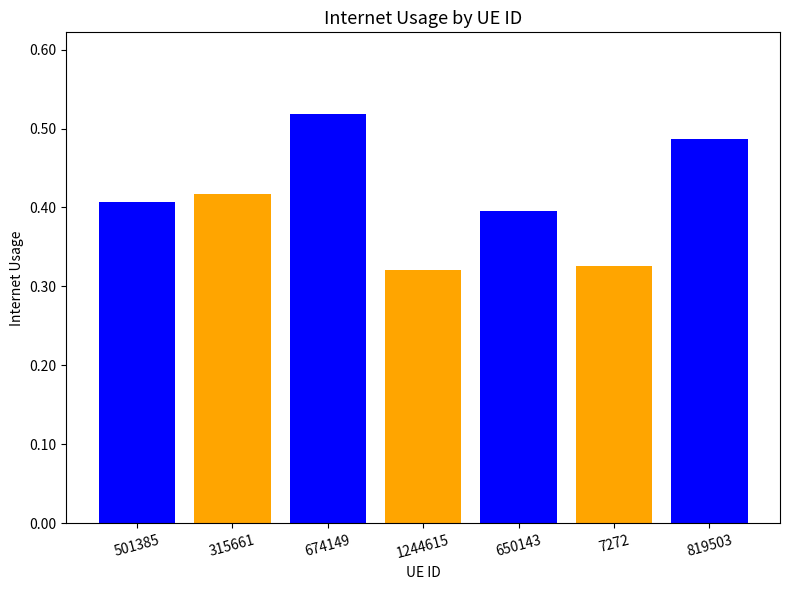

Count the values in the range 0 to 1.

7